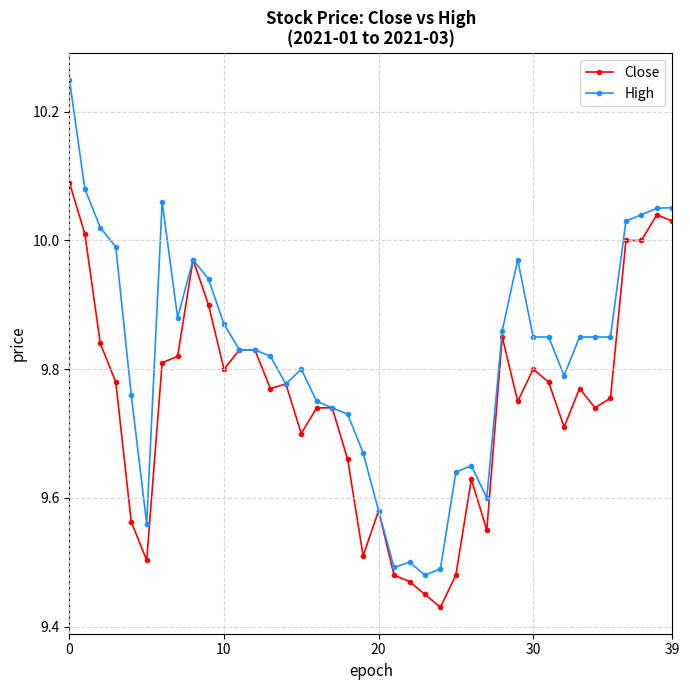

What is the difference between the second highest and minimum values in the High series?

0.6